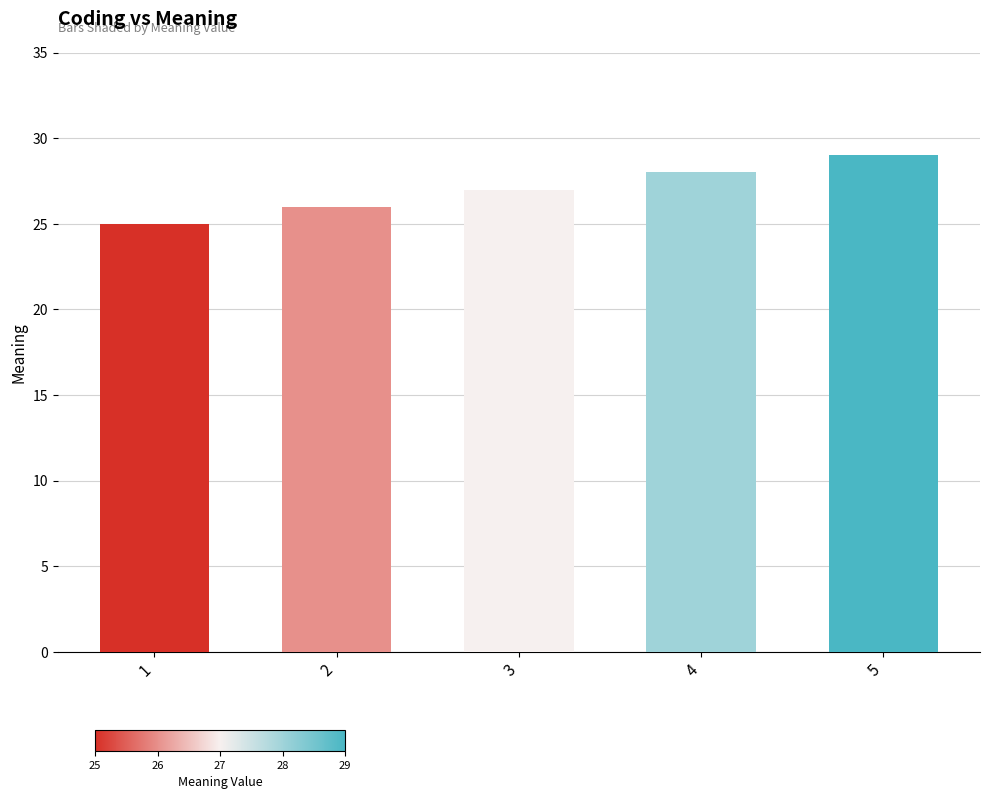

True or false: the data shows 9 at 4.

False